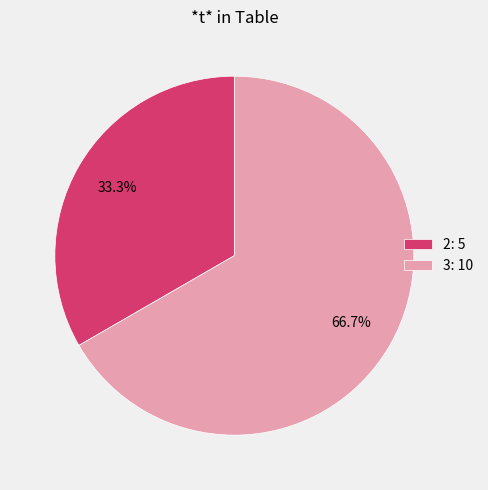

What is the ratio of the value at 2: 5 to the value at 3: 10?

0.5